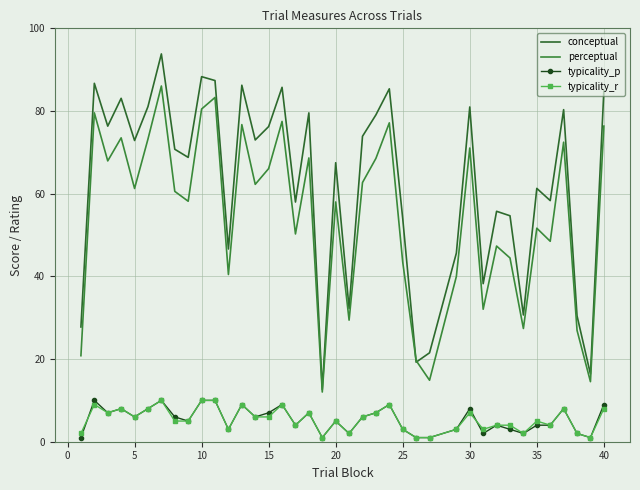

What is the difference between the second highest and second lowest values in the typicality_r series?

9.0